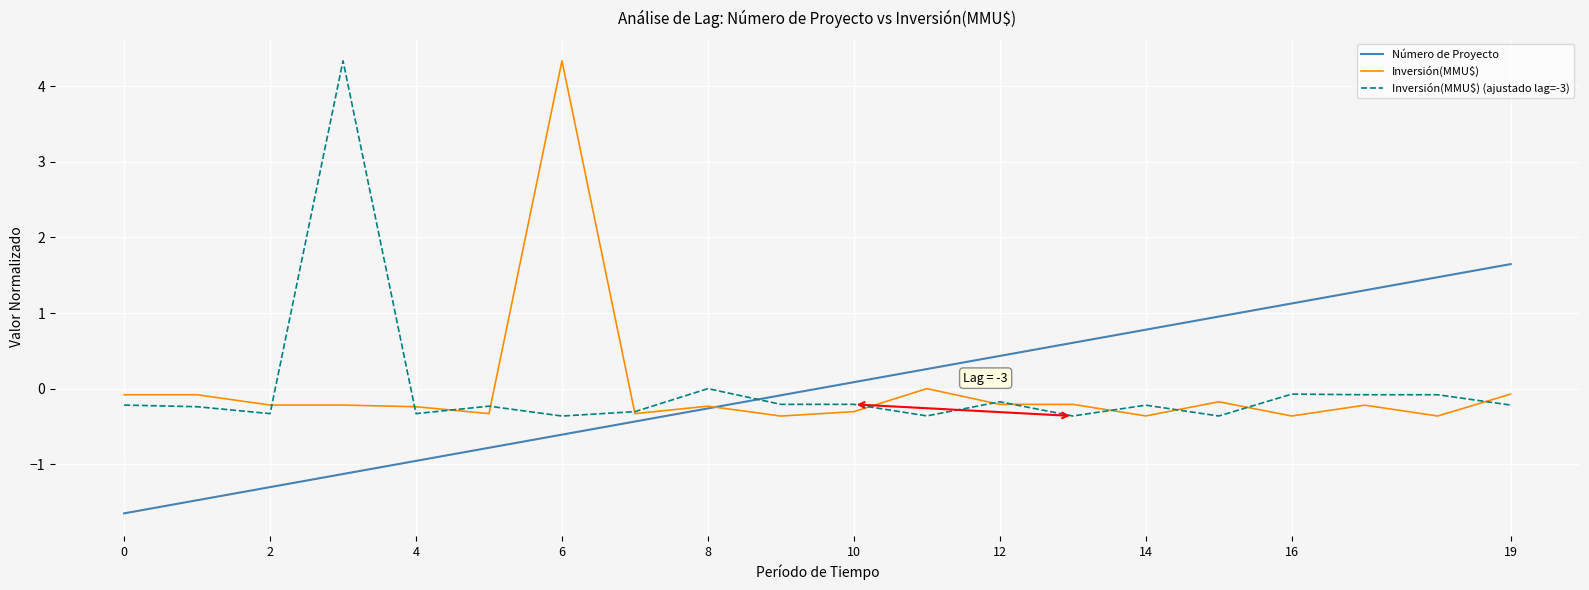

What is the highest value of the Inversión(MMU$) (ajustado lag=-3) series?

4.3